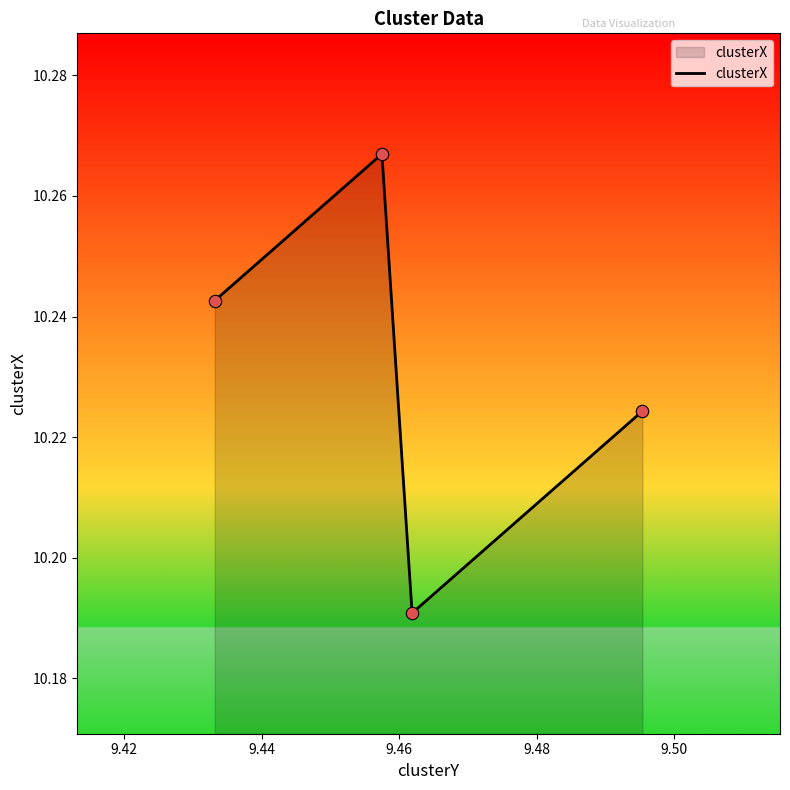

What is the sum of all values?

40.9